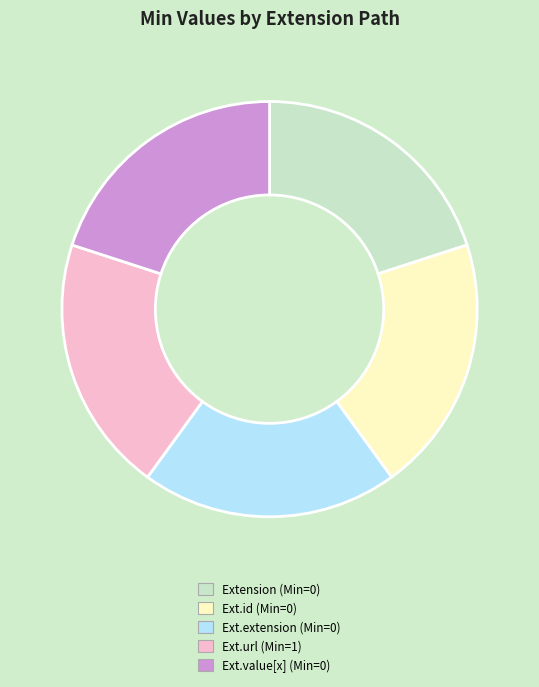

How many slices are in this pie chart?

5